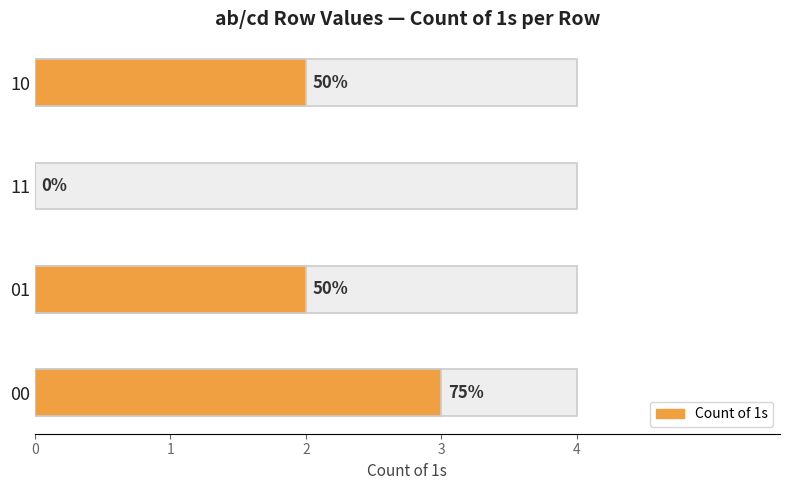

Reading left to right, list all the values displayed in this chart.

3	2	0	2